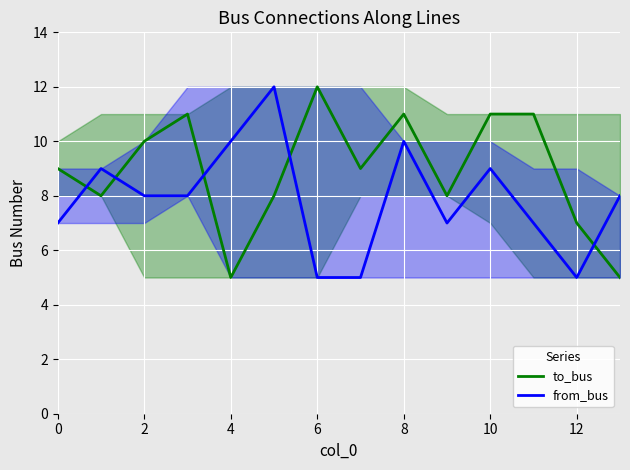

What is the sum of the from_bus values at 8 and 10?

19